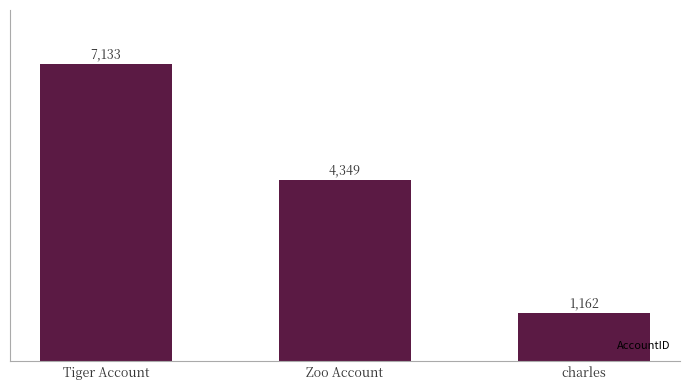

How many bars are there in total?

3